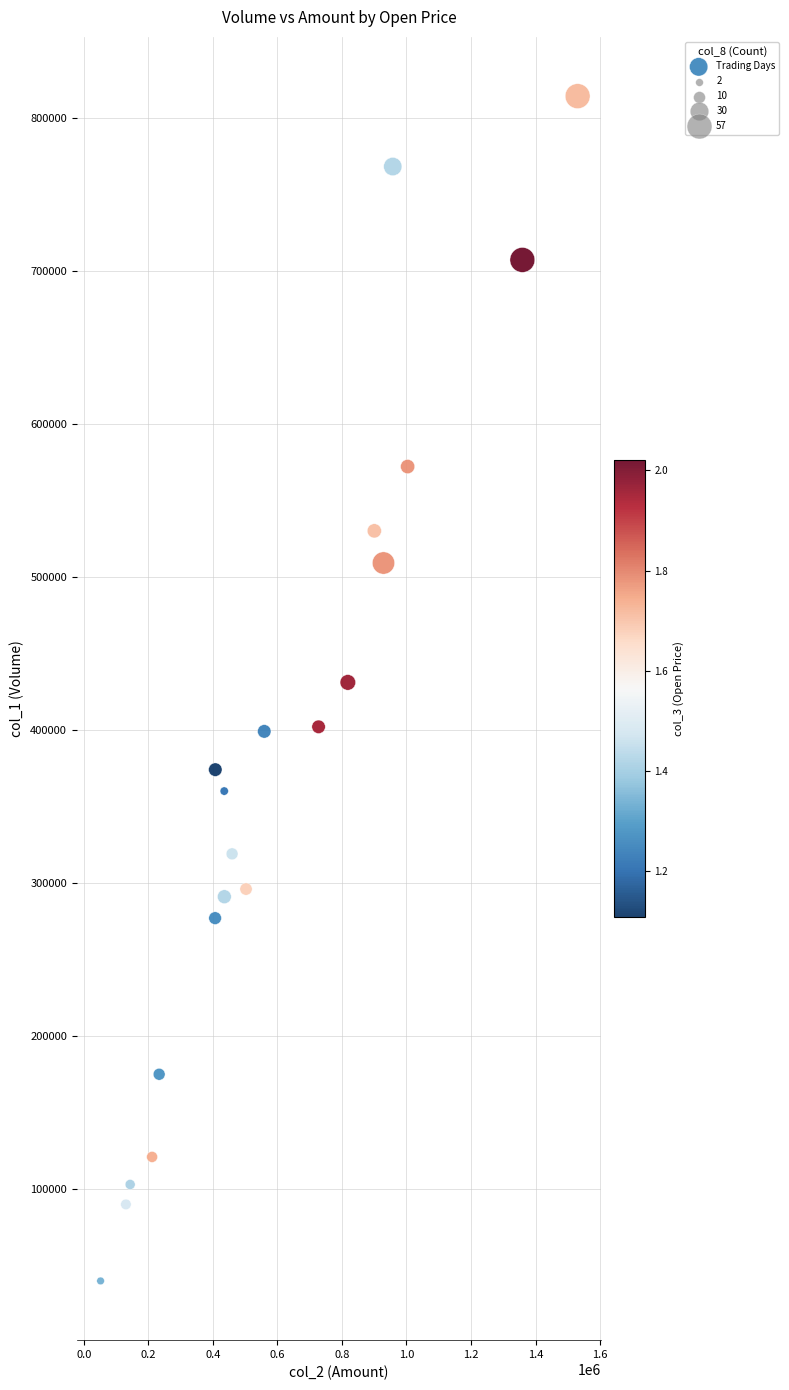

What is the range of Y values (max minus min)?

774000